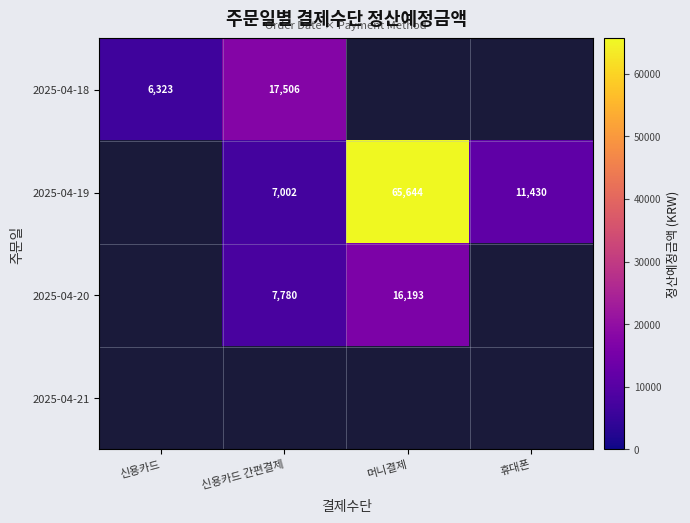

Is it true that 2025-04-19 equals 7002 at 신용카드 간편결제?

True